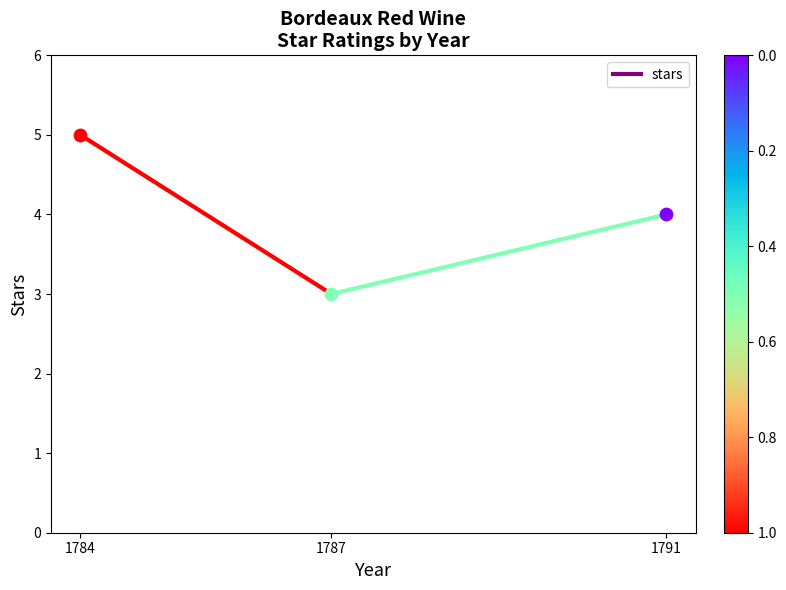

Which has a higher value, 1784 or 1787?

1784